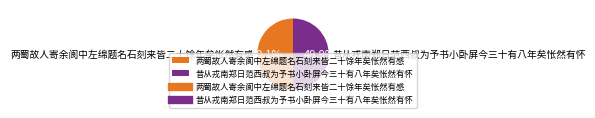

Is the sum of 两蜀故人寄余阆中左绵题名石刻来皆二十馀年矣怅然有感 and 昔从戎南郑日范西叔为予书小卧屏今三十有八年矣怅然有怀 greater than half?

Yes